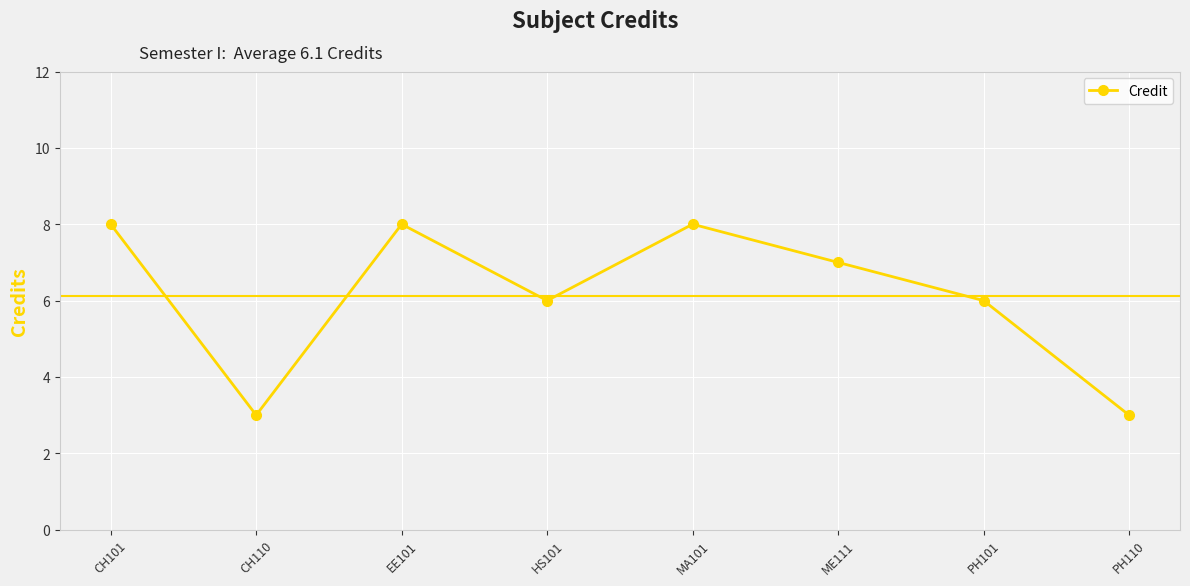

How many lines are shown in the chart?

1